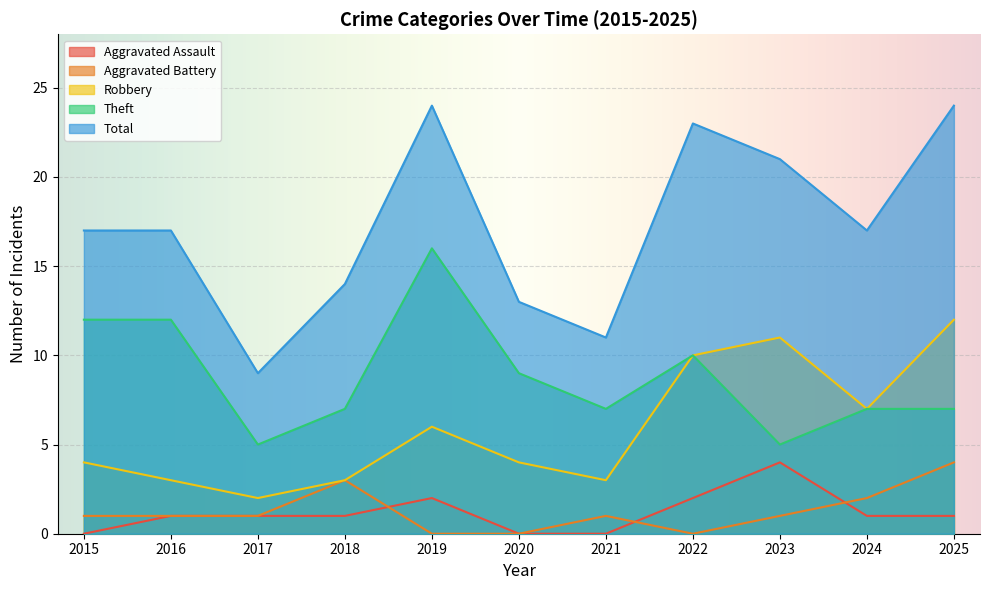

How many positive values does the Aggravated Battery series have?

8